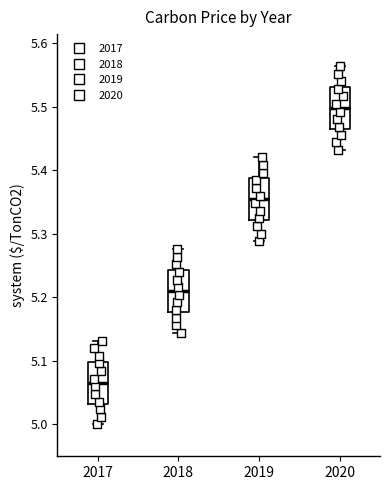

Where does the upper whisker of the box at x = 2017 end on the y-axis? The values are not printed on the chart, so give them approximately, as read against the axis.

5.13